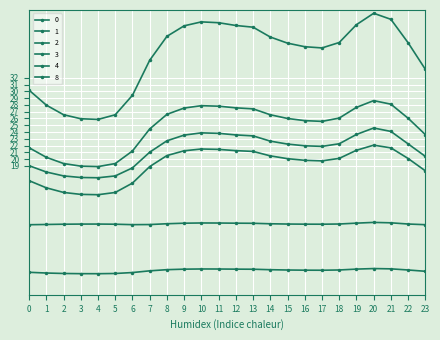

True or false: 2 and 0 intersect in this chart.

False